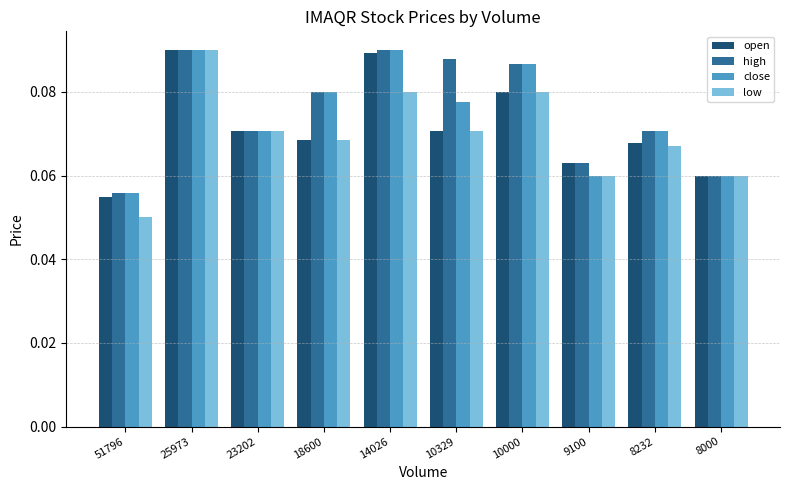

How many high values are between 0 and 1?

10